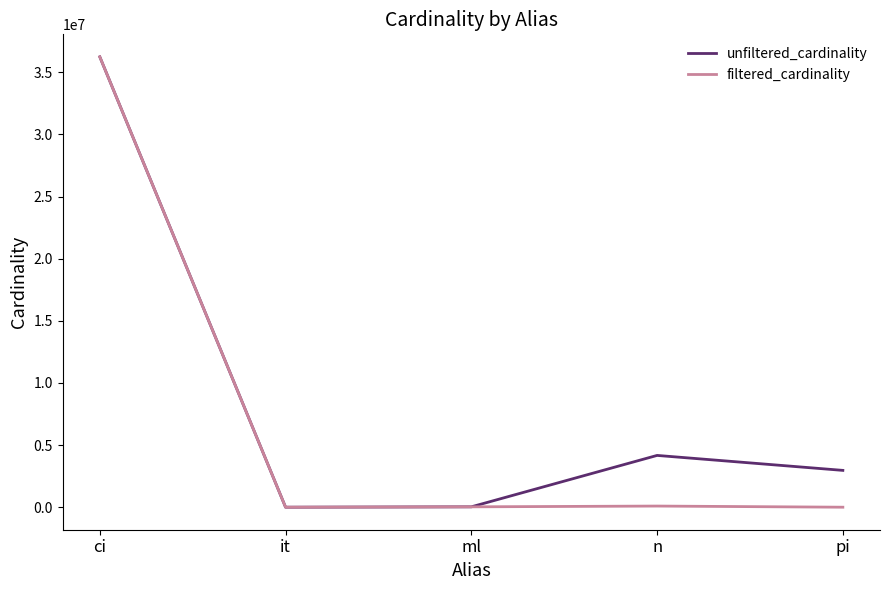

The unfiltered_cardinality series shows 2910439 at n. True or false?

False